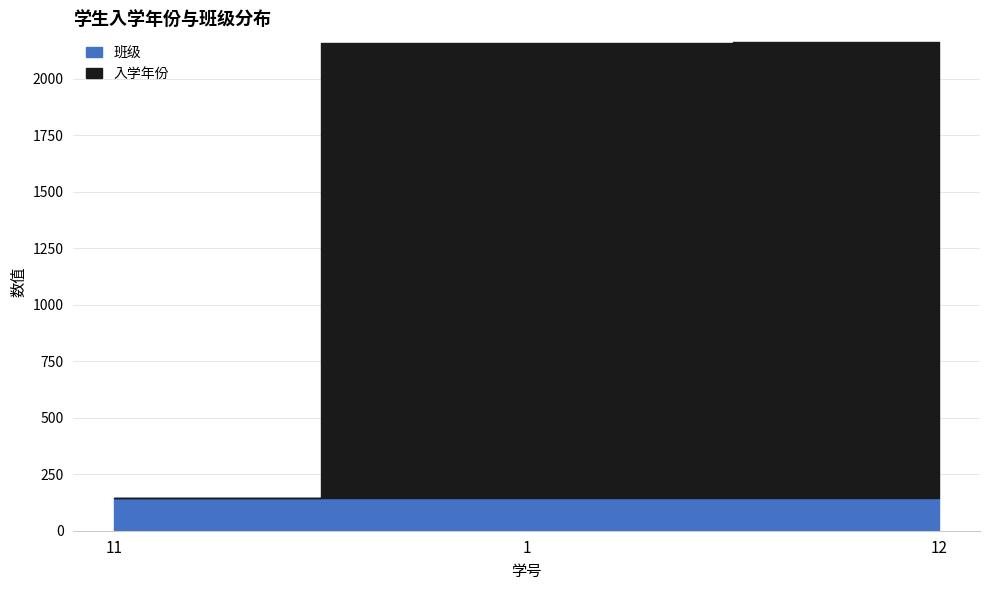

Between 11 and 12, which is larger?

12